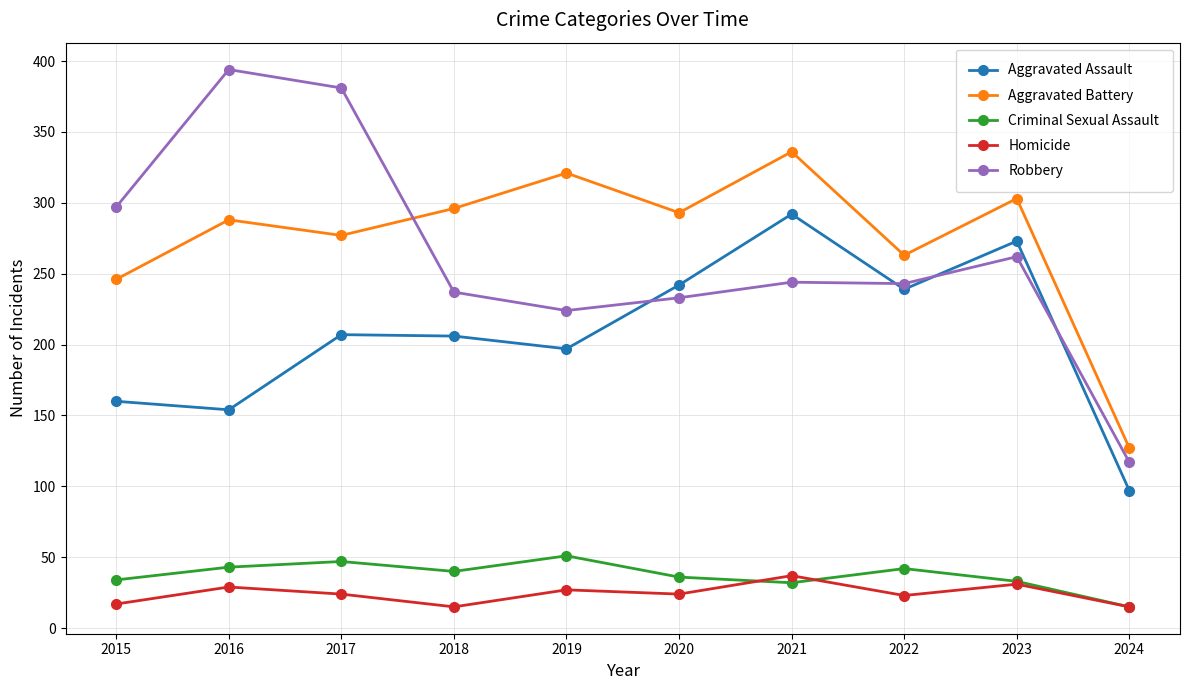

Is it true that Aggravated Battery equals 403 at 2016?

False